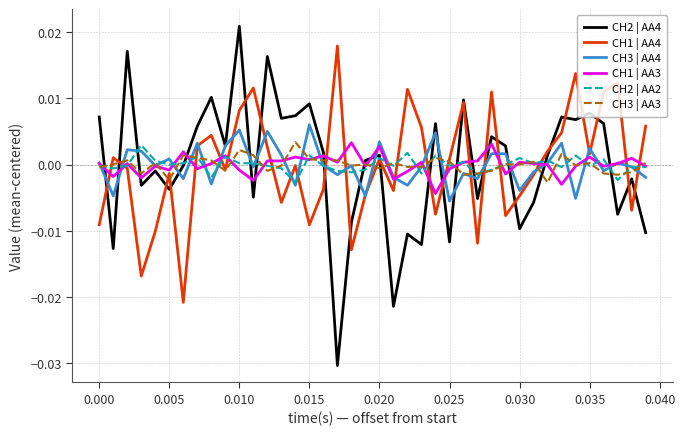

Which series has the widest spread of values?

CH2 | AA4